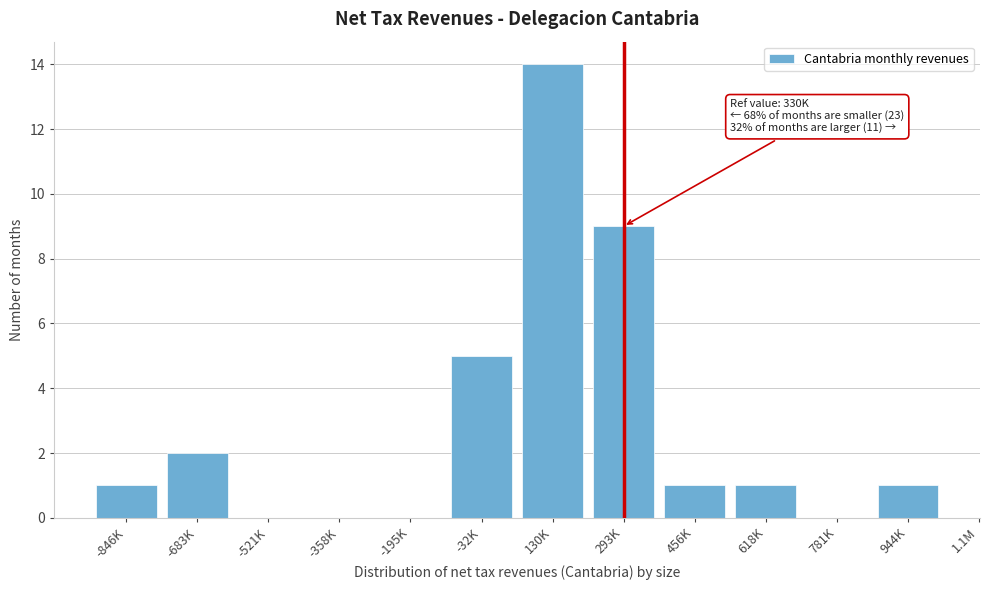

Reading left to right, list all the values displayed in this chart.

-846K=1	-683K=2	-521K=0	-358K=0	-195K=0	-32K=5	130K=14	293K=9	456K=1	618K=1	781K=0	944K=1